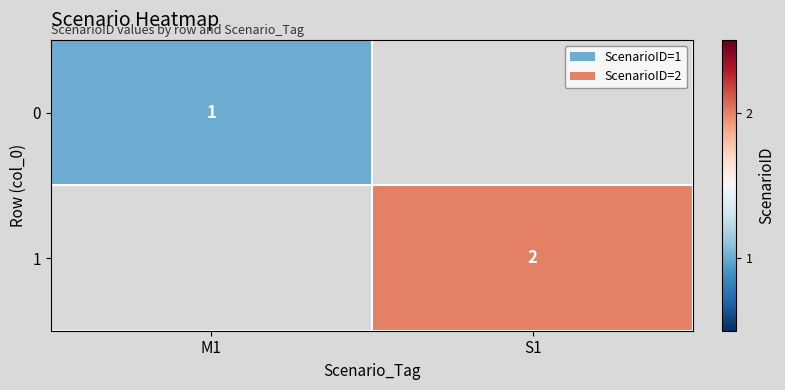

Is the value of 0 at M1 greater than the value of 1 at S1?

No